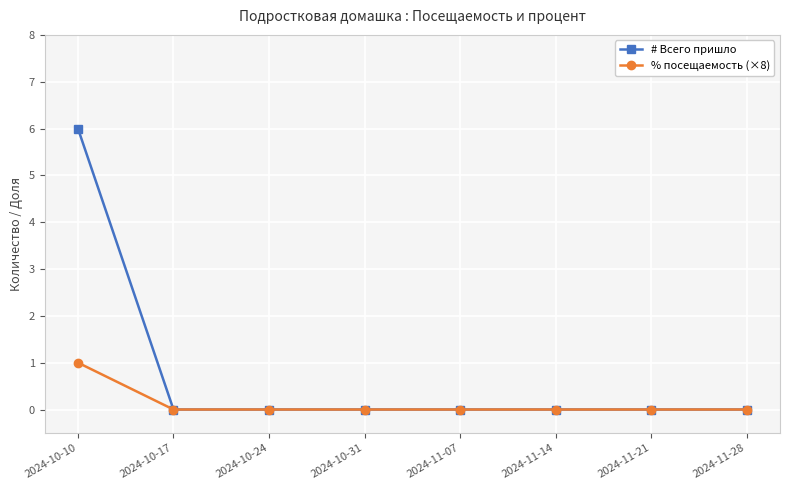

Count the number of categories in the chart.

8